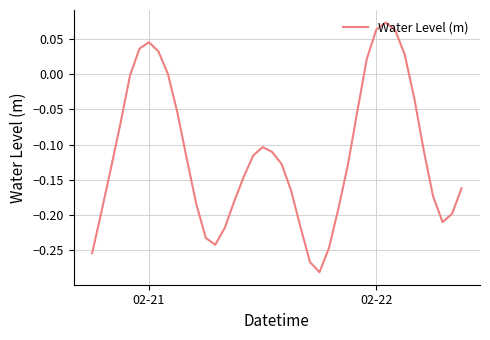

What is the difference between the maximum and minimum values?

0.4